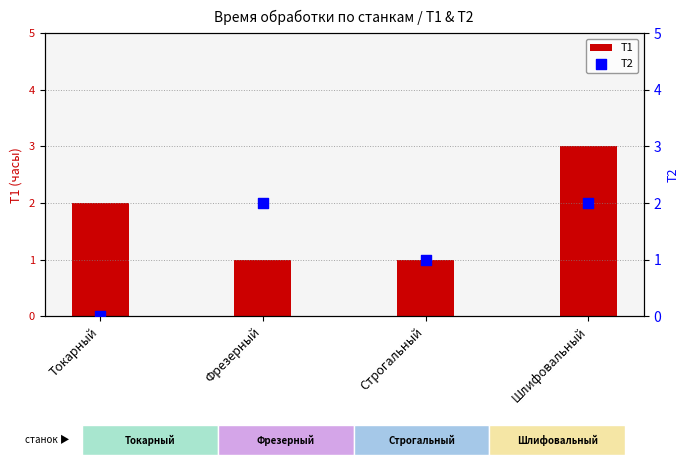

Which series has the widest spread of Y values?

Т1